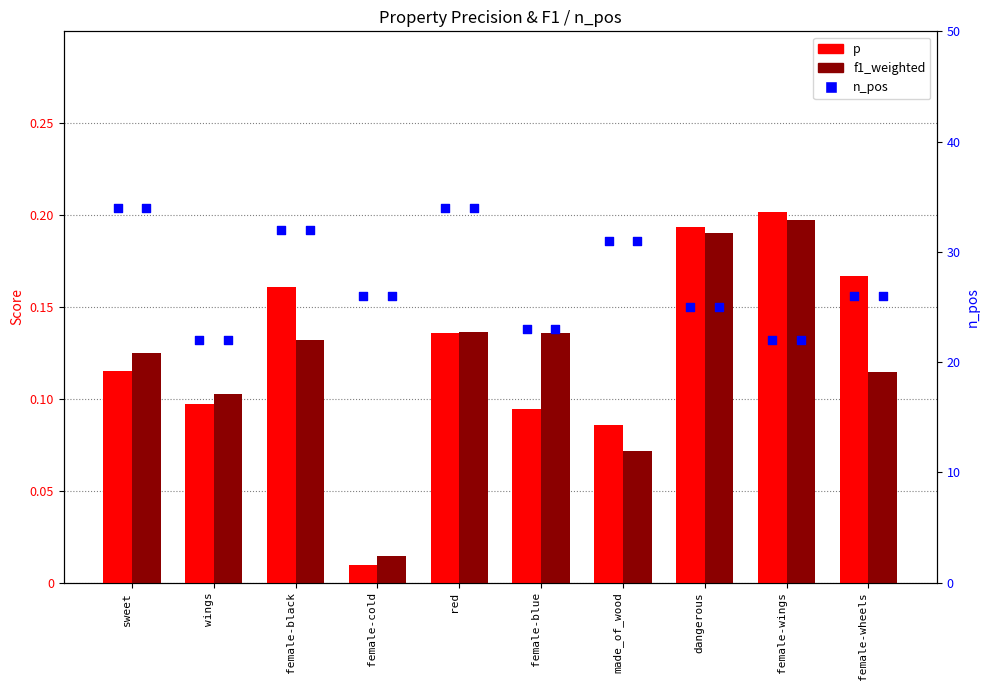

What are all the series names shown in the legend?

p, f1_weighted, n_pos